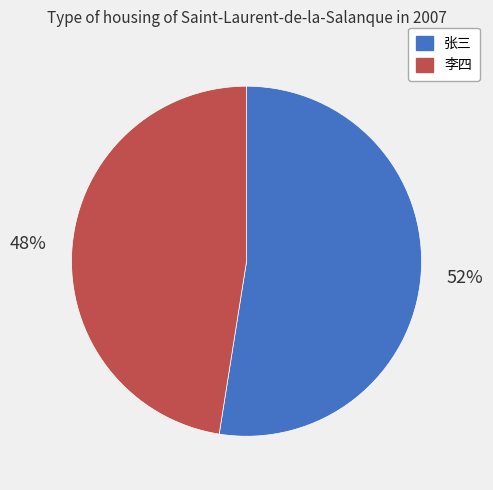

How many segments does this pie chart have?

2